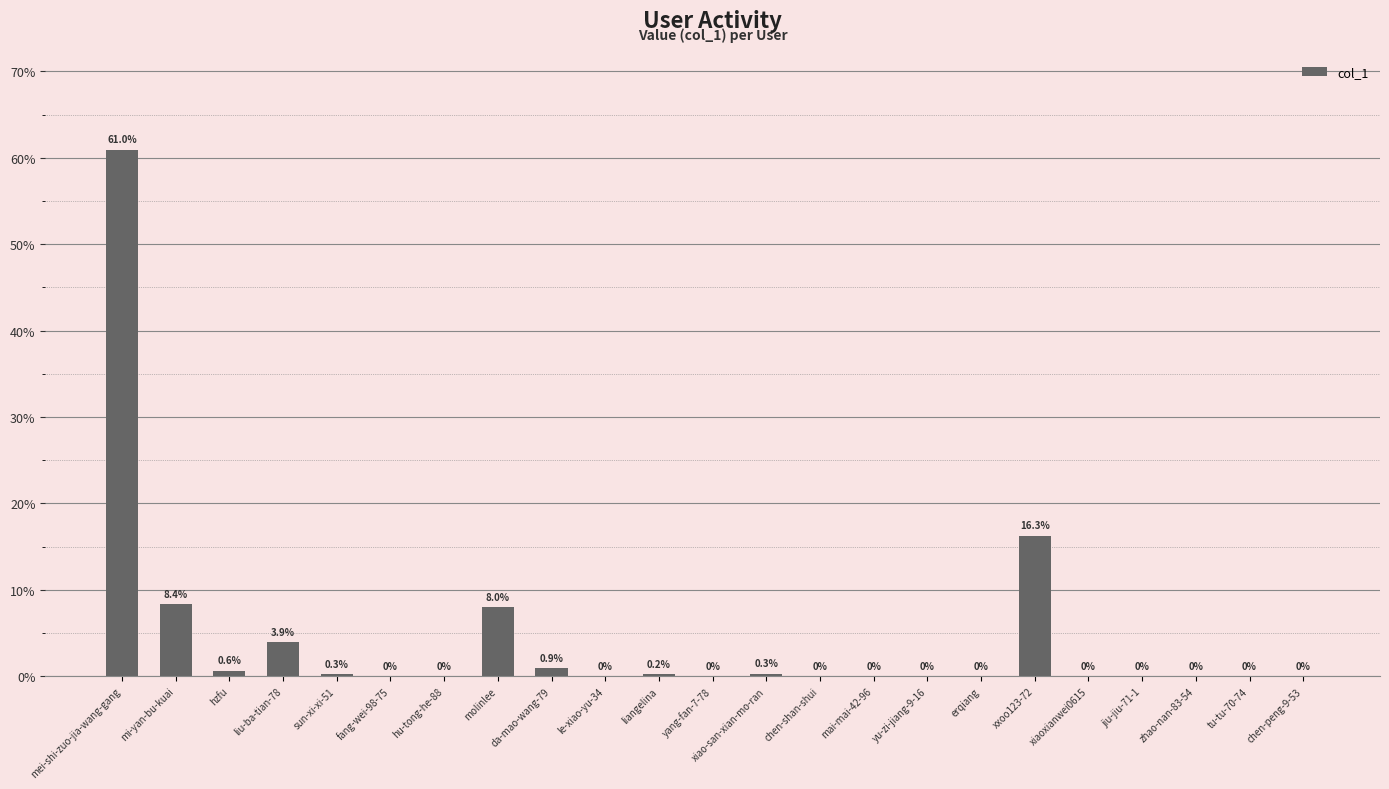

Which has a higher value, liangelina or jiu-jiu-71-1?

liangelina